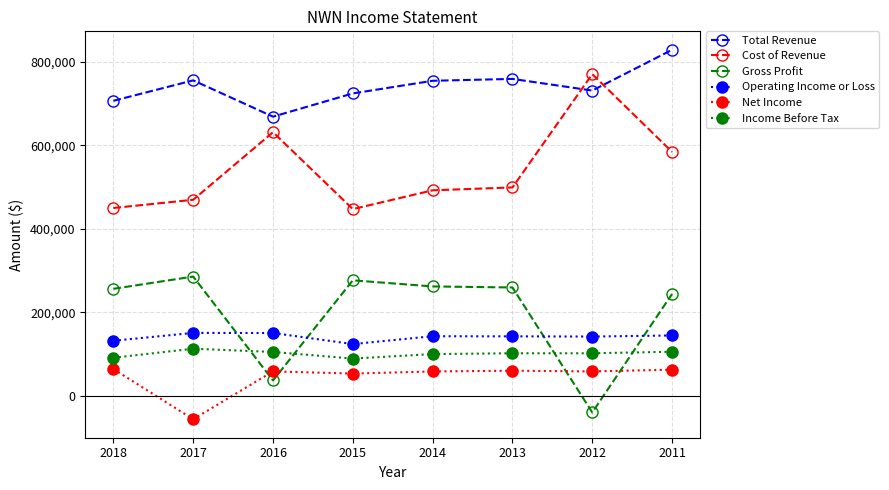

At which category does Operating Income or Loss reach its first local valley?

2015